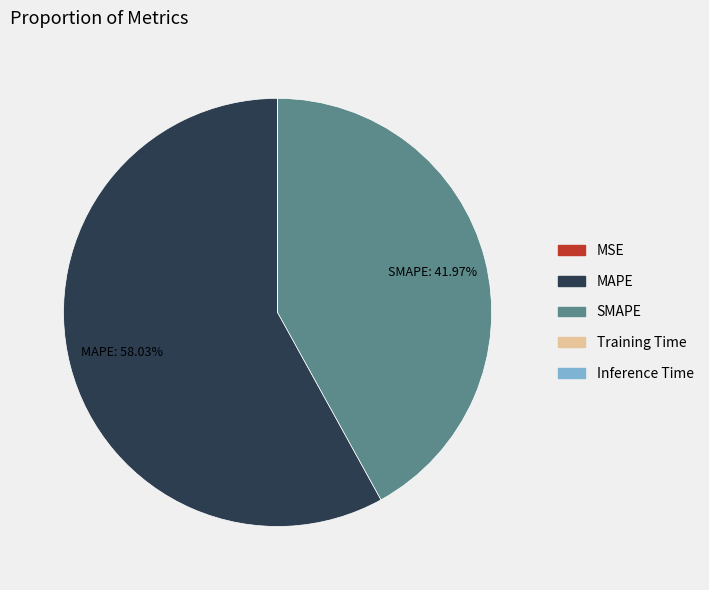

Approximately how many times larger is the value at SMAPE compared to MAPE?

0.7